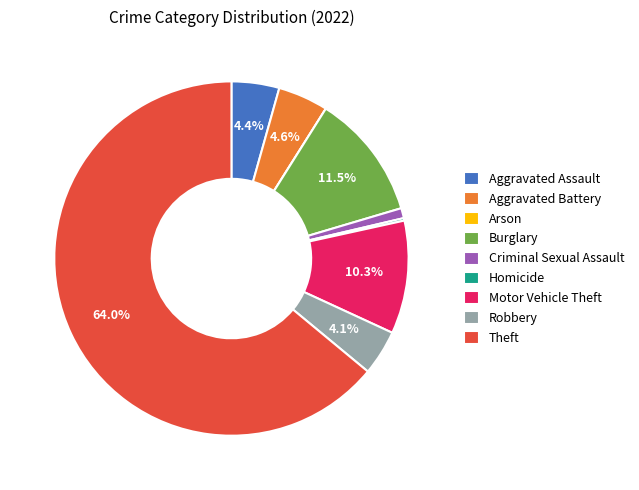

Which category accounts for the majority?

Theft